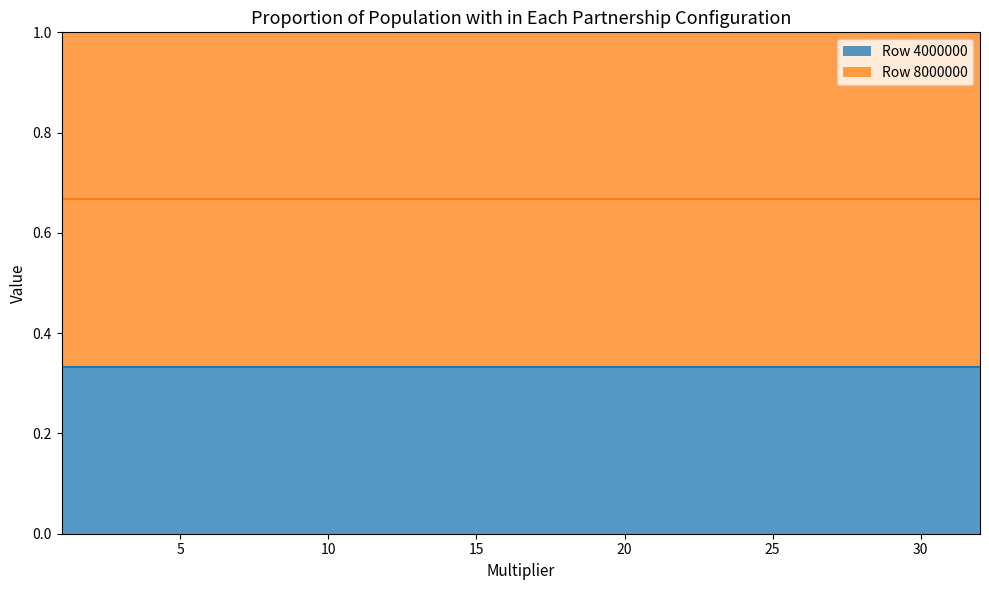

The Row 4000000 series shows 0.1 at 15. True or false?

False